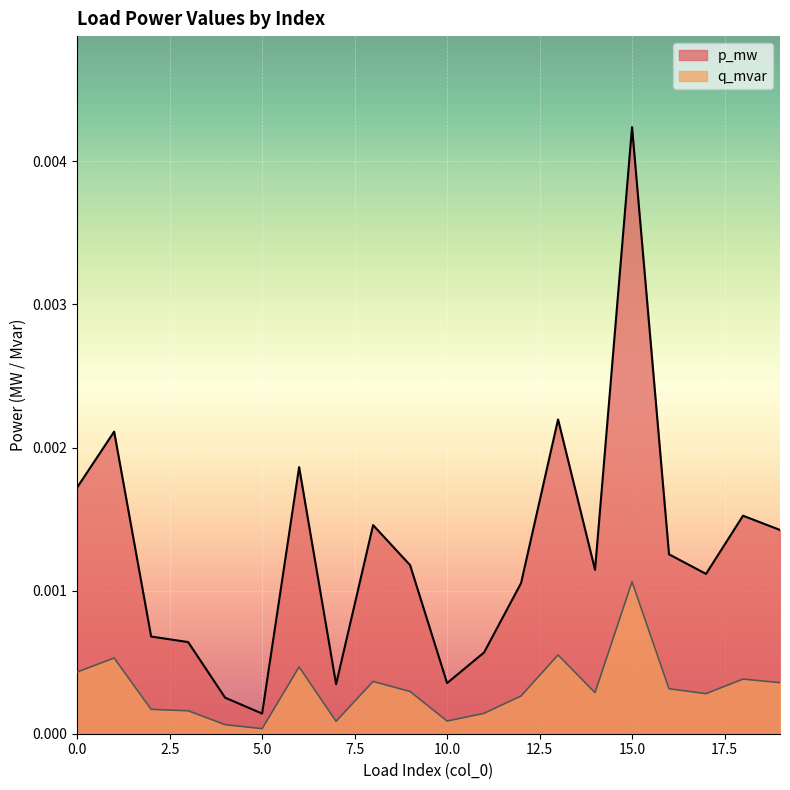

Rank the series by their average value, from highest to lowest.

p_mw, q_mvar